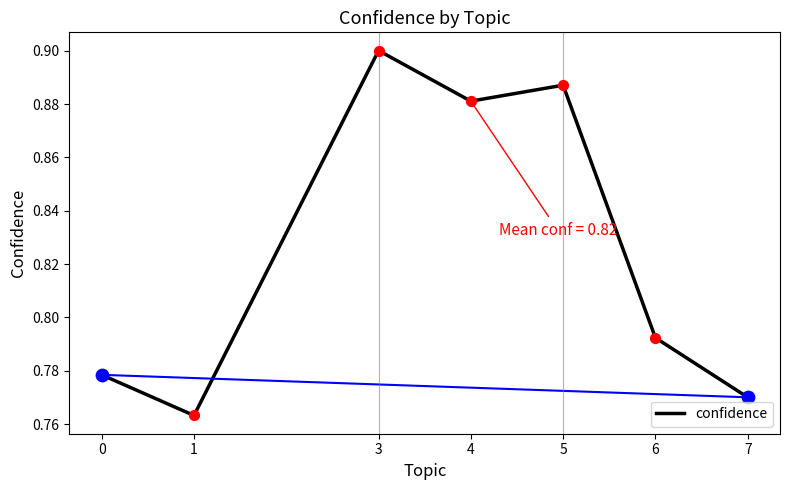

Which has a higher value, 6 or 7?

6